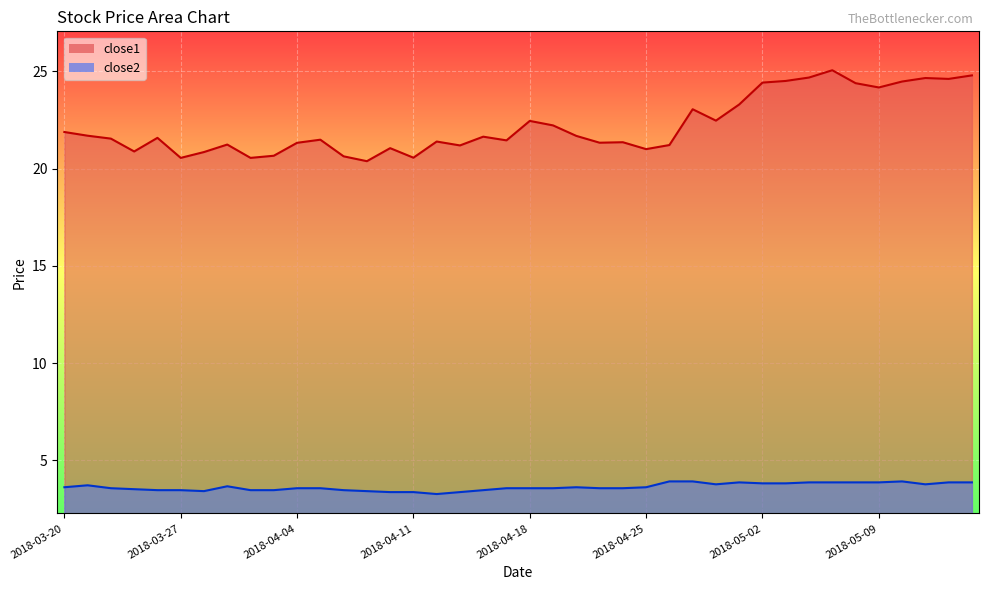

At which category is the sum across all series the highest?

2018-05-07